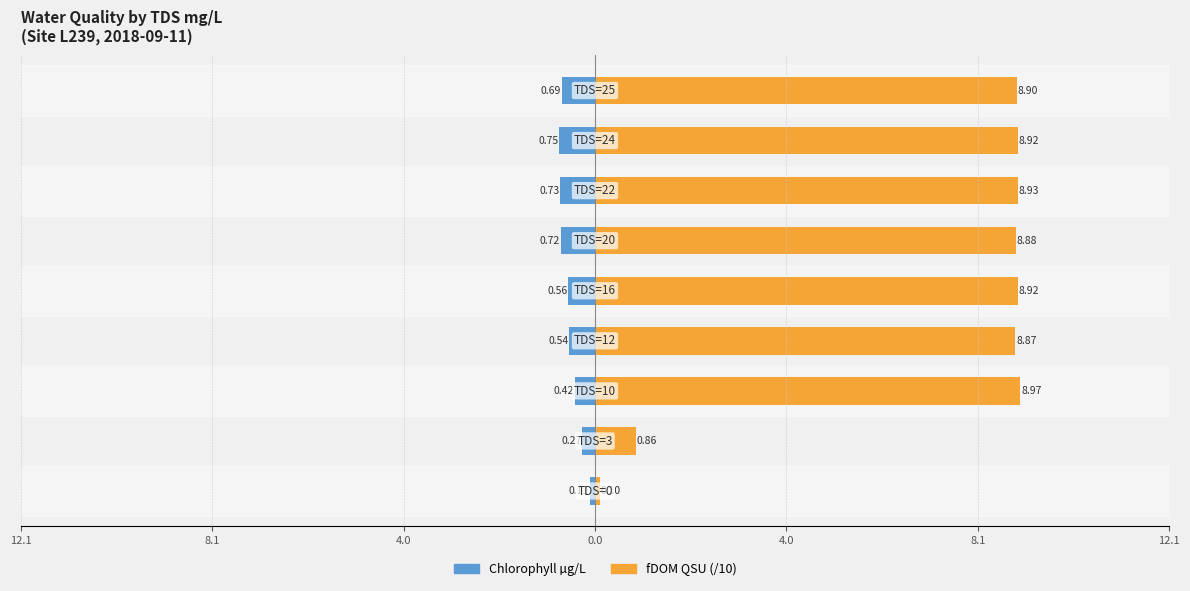

What is the maximum value for Chlorophyll µg/L?

-0.1